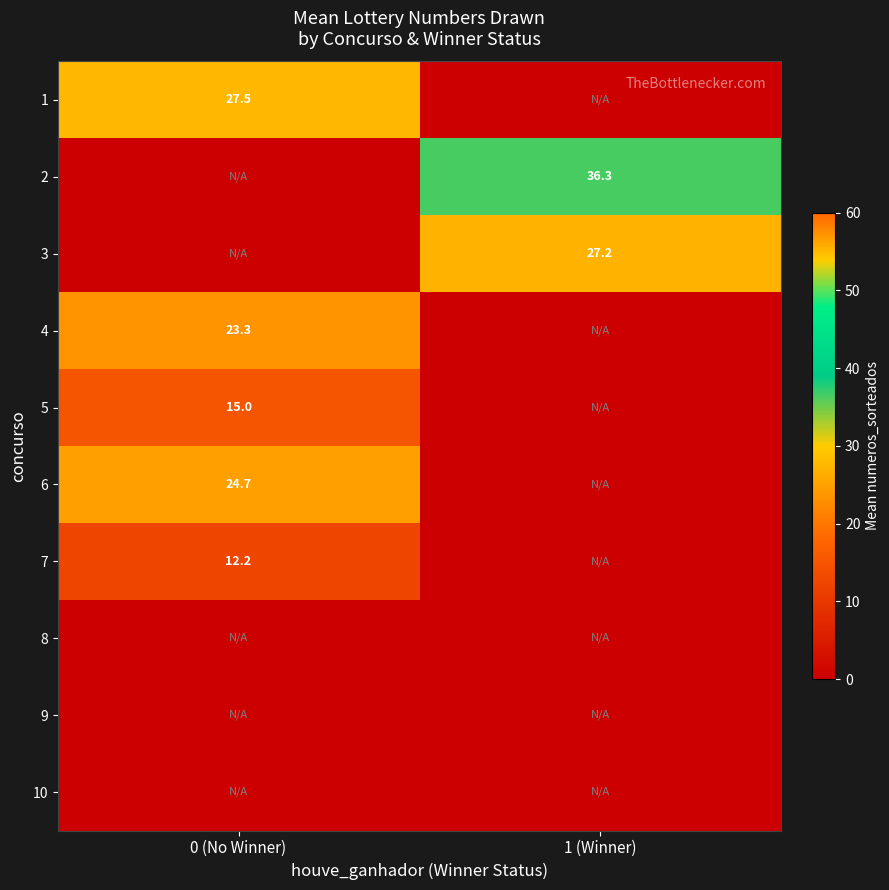

At which category is the sum across all series the highest?

0 (No Winner)